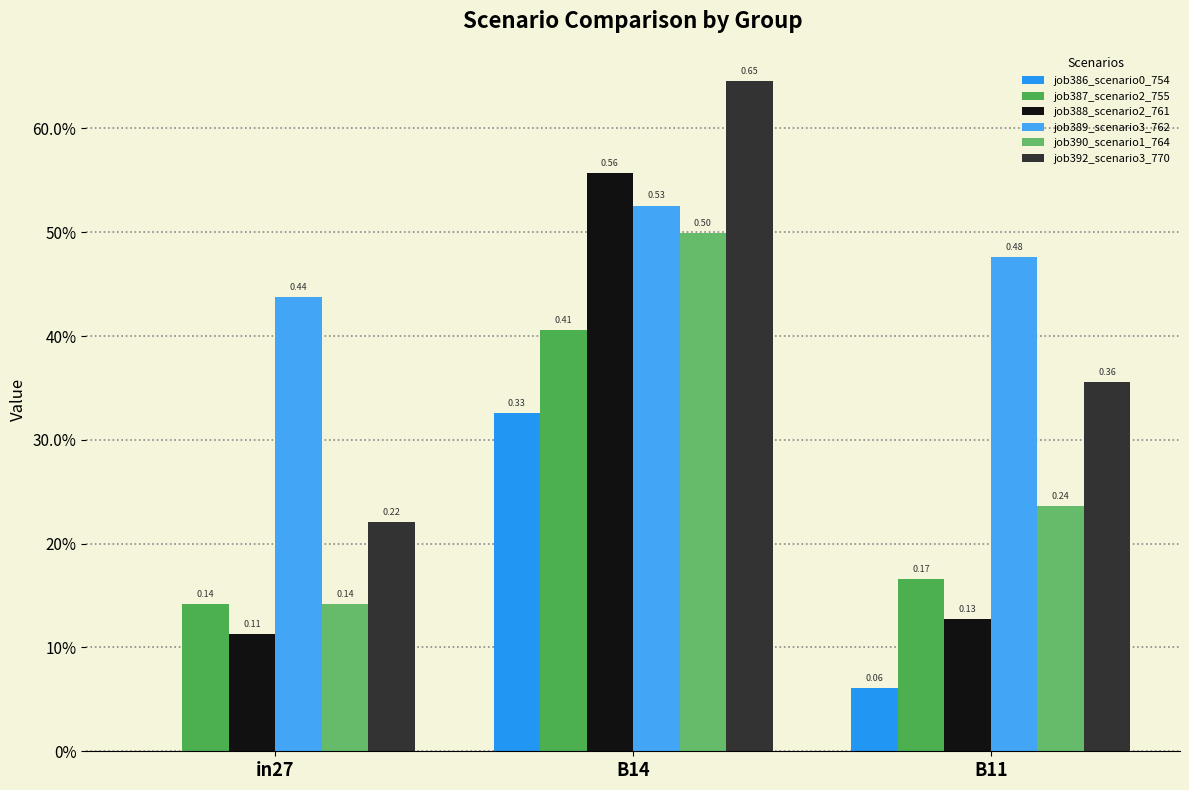

What is the spread (max minus min) of values at in27?

0.4